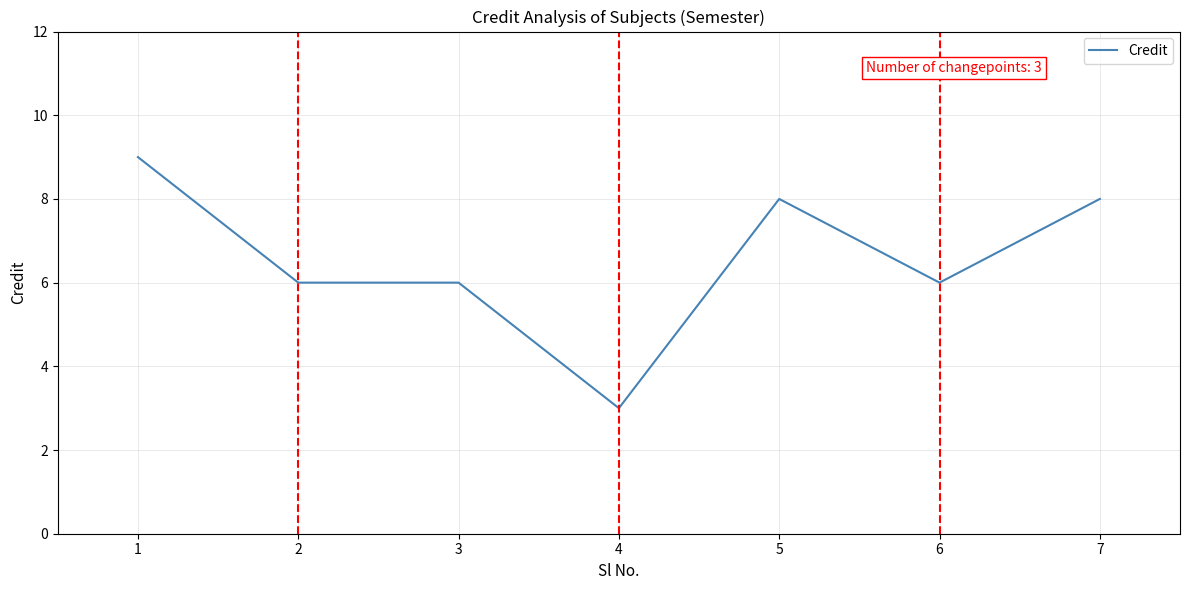

Reading right to left, list all the values displayed in this chart.

8	6	8	3	6	6	9